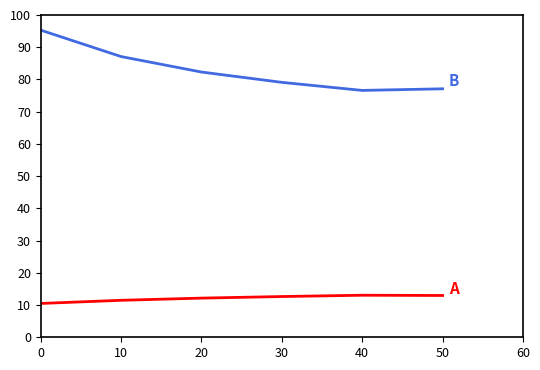

What is the minimum value shown in the chart?

10.5